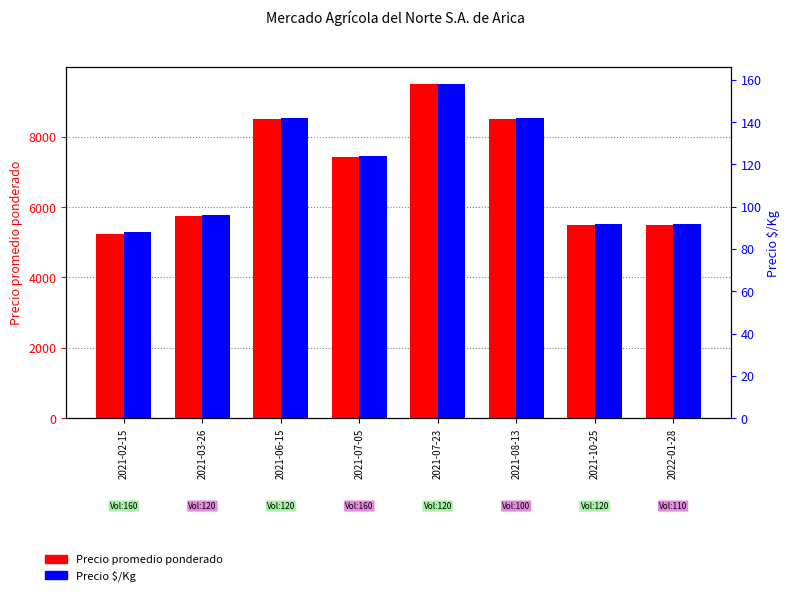

What position from the left is 2021-07-23?

5